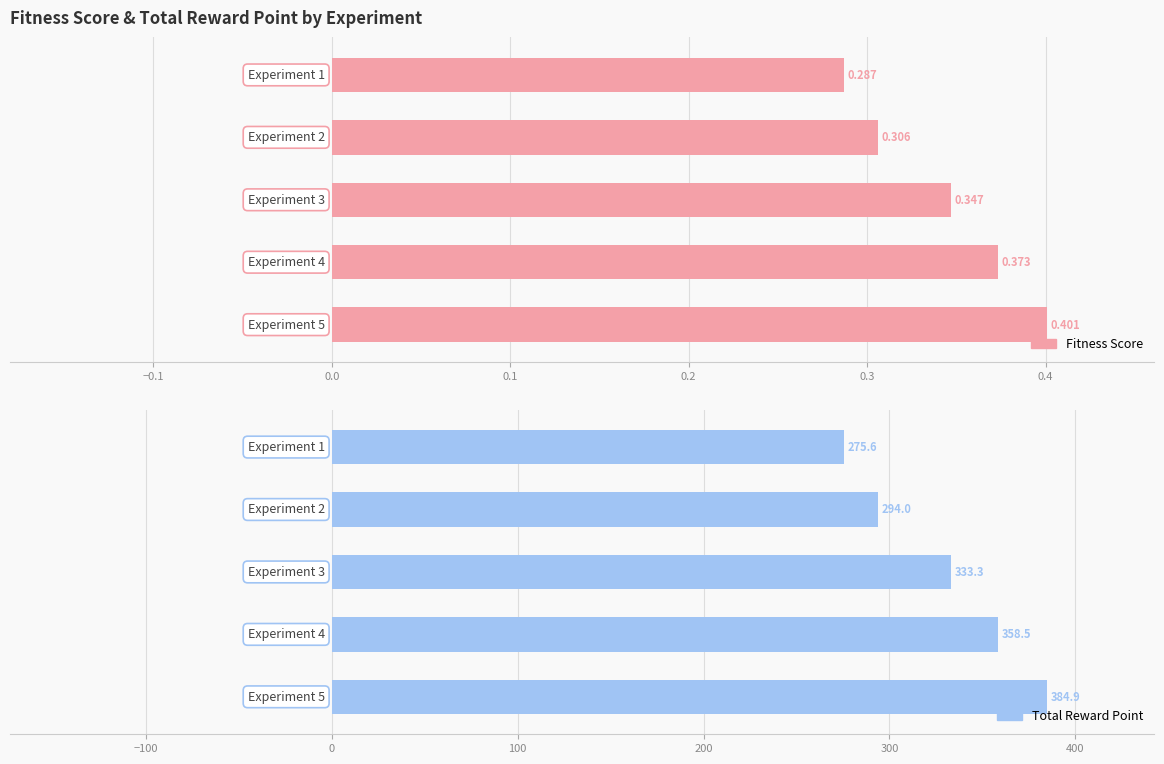

Reading right to left, list all the values displayed in this chart.

Fitness Score: 0.2=0.4	0.1=0.4	0.0=0.3	−0.1=0.3	−0.2=0.3
Total Reward Point: 0.2=384.9	0.1=358.5	0.0=333.3	−0.1=294.0	−0.2=275.6